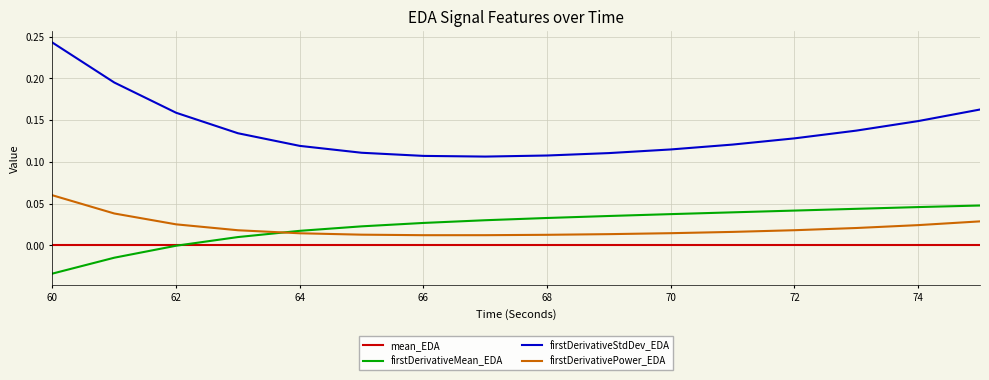

Rank the series by their maximum value, from highest to lowest.

firstDerivativeStdDev_EDA, firstDerivativePower_EDA, firstDerivativeMean_EDA, mean_EDA